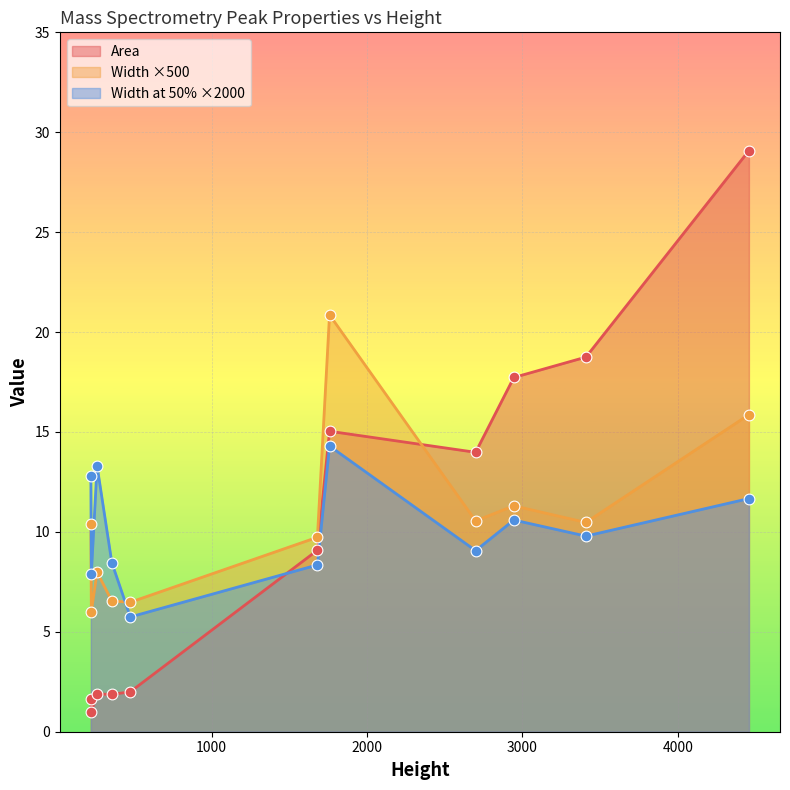

Which series has the widest spread of values?

Area